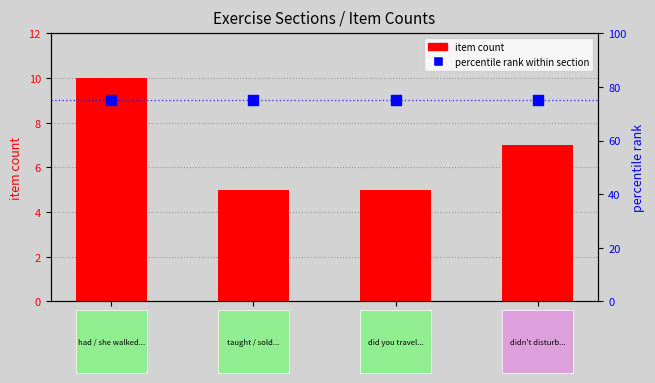

At which category is the sum across all series the highest?

Section
5.1